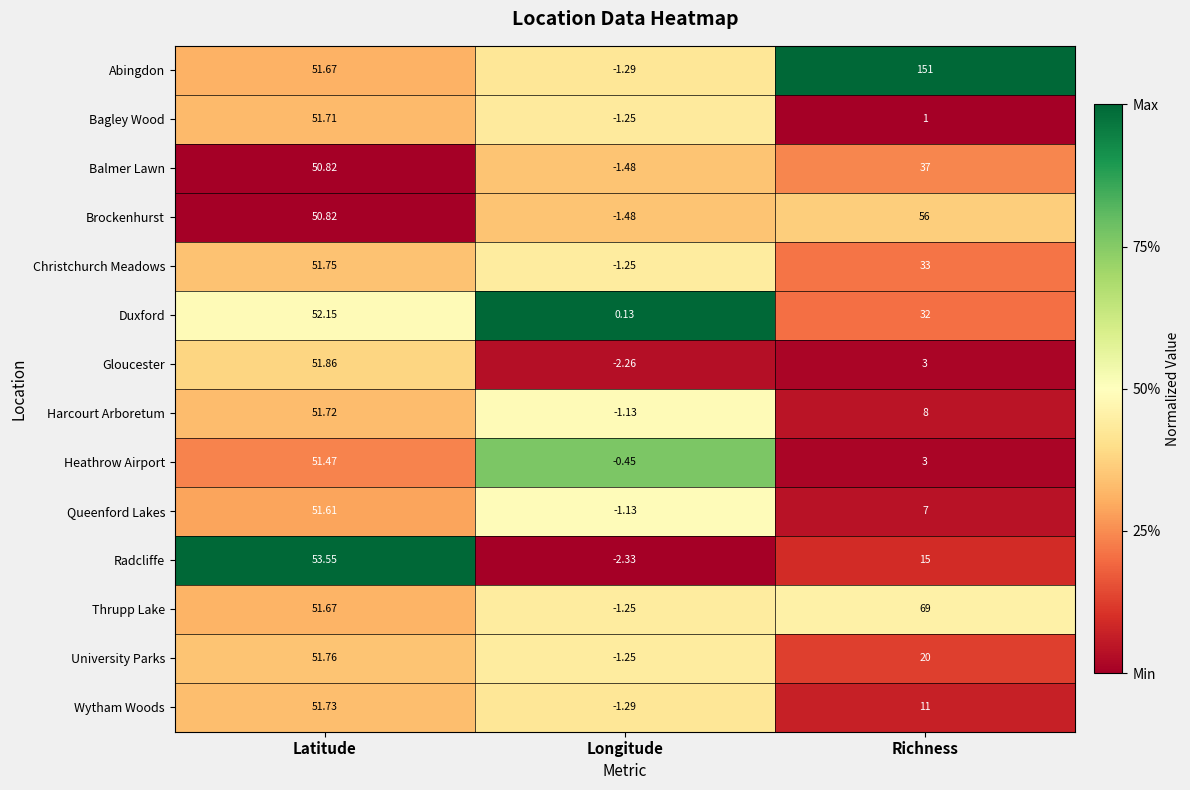

At which label does Gloucester first exceed 3?

Latitude